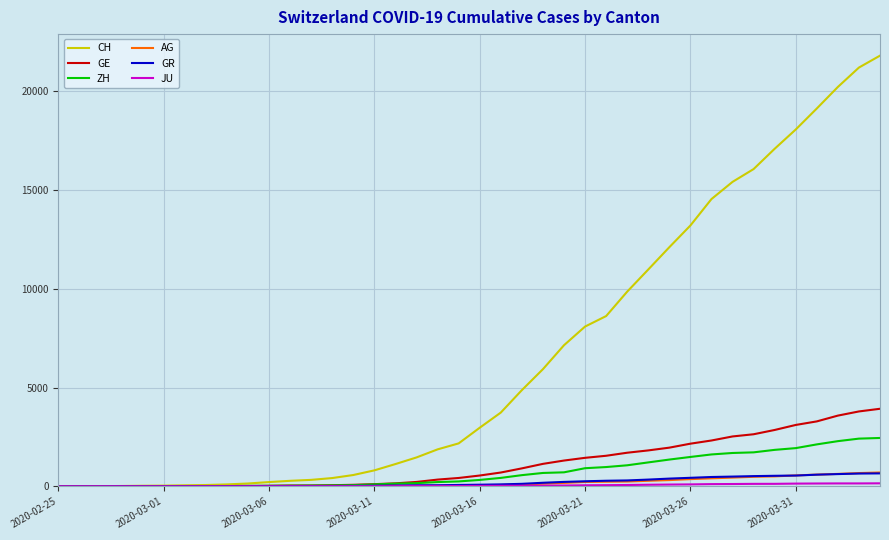

What is the maximum value shown in the chart?

21804